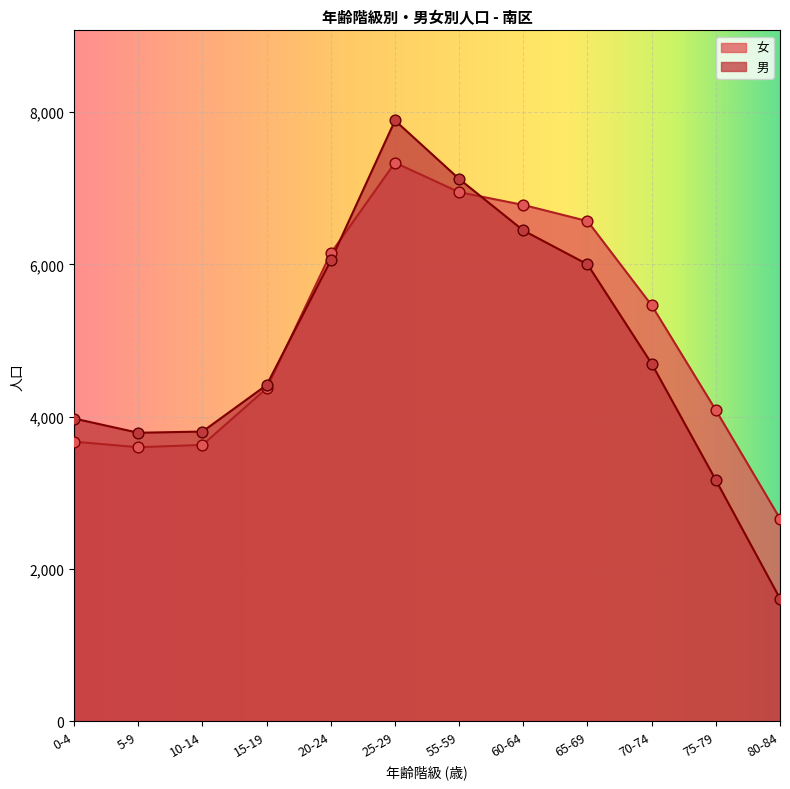

Which series has the largest total across all categories?

女